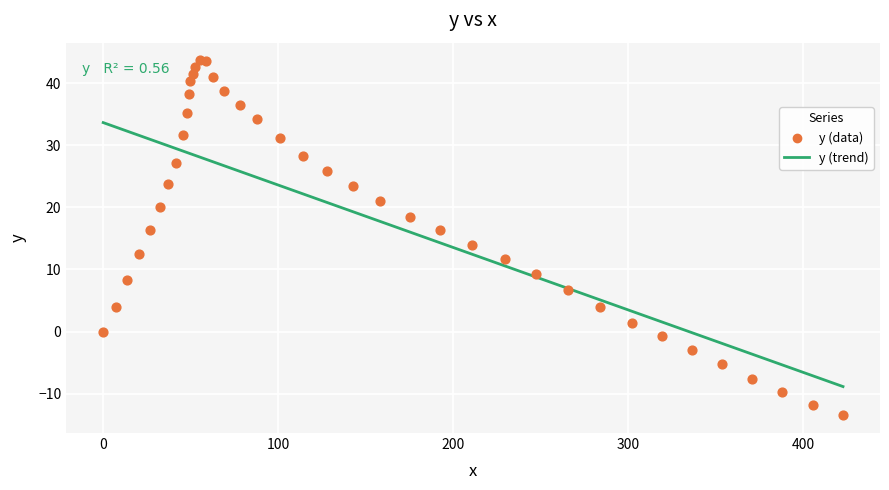

Which series has the largest Y range (max minus min)?

y